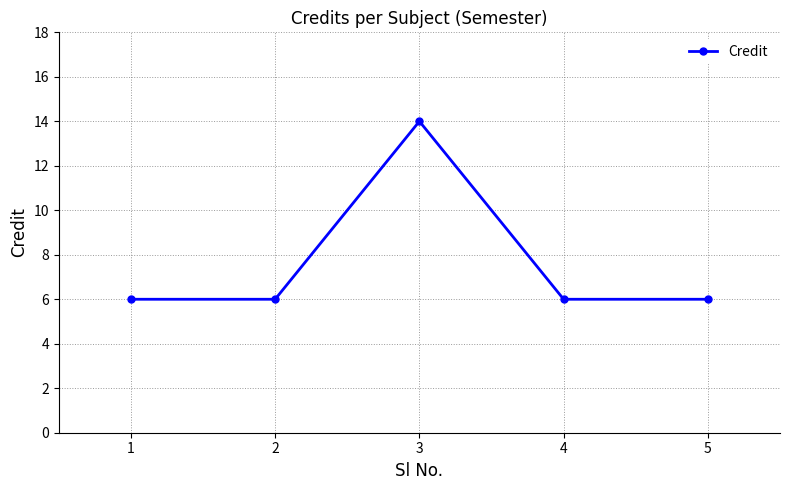

What is the ratio of the value at 5 to the value at 1?

1.0